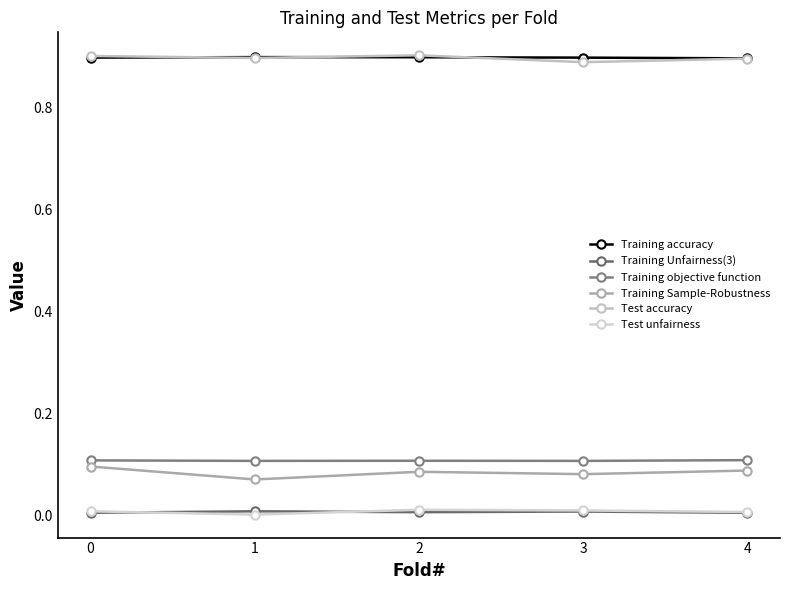

What is the value of the Training objective function point at the 3rd from the left?

0.1